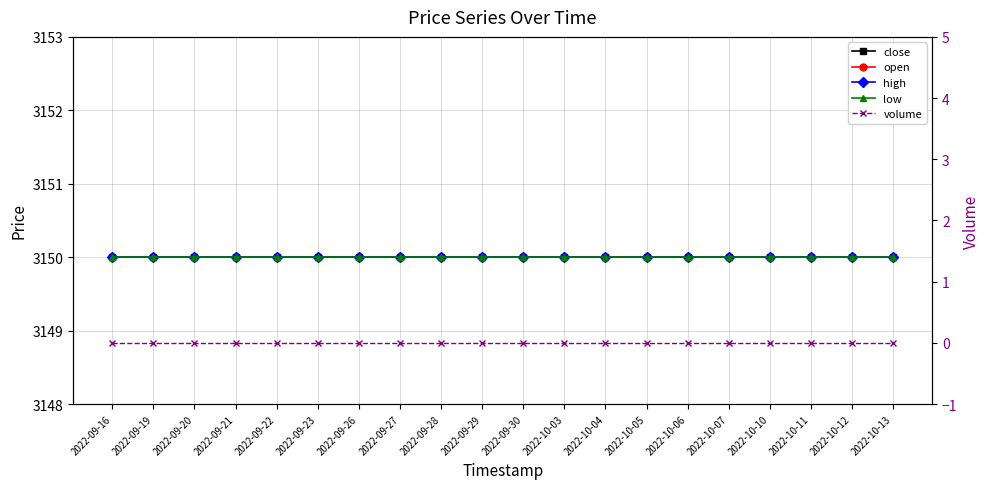

Reading left to right, extract all data points from this chart.

close: 2022-09-16=3150	2022-09-19=3150	2022-09-20=3150	2022-09-21=3150	2022-09-22=3150	2022-09-23=3150	2022-09-26=3150	2022-09-27=3150	2022-09-28=3150	2022-09-29=3150	2022-09-30=3150	2022-10-03=3150	2022-10-04=3150	2022-10-05=3150	2022-10-06=3150	2022-10-07=3150	2022-10-10=3150	2022-10-11=3150	2022-10-12=3150	2022-10-13=3150
open: 2022-09-16=3150	2022-09-19=3150	2022-09-20=3150	2022-09-21=3150	2022-09-22=3150	2022-09-23=3150	2022-09-26=3150	2022-09-27=3150	2022-09-28=3150	2022-09-29=3150	2022-09-30=3150	2022-10-03=3150	2022-10-04=3150	2022-10-05=3150	2022-10-06=3150	2022-10-07=3150	2022-10-10=3150	2022-10-11=3150	2022-10-12=3150	2022-10-13=3150
high: 2022-09-16=3150	2022-09-19=3150	2022-09-20=3150	2022-09-21=3150	2022-09-22=3150	2022-09-23=3150	2022-09-26=3150	2022-09-27=3150	2022-09-28=3150	2022-09-29=3150	2022-09-30=3150	2022-10-03=3150	2022-10-04=3150	2022-10-05=3150	2022-10-06=3150	2022-10-07=3150	2022-10-10=3150	2022-10-11=3150	2022-10-12=3150	2022-10-13=3150
low: 2022-09-16=3150	2022-09-19=3150	2022-09-20=3150	2022-09-21=3150	2022-09-22=3150	2022-09-23=3150	2022-09-26=3150	2022-09-27=3150	2022-09-28=3150	2022-09-29=3150	2022-09-30=3150	2022-10-03=3150	2022-10-04=3150	2022-10-05=3150	2022-10-06=3150	2022-10-07=3150	2022-10-10=3150	2022-10-11=3150	2022-10-12=3150	2022-10-13=3150
volume: 2022-09-16=0	2022-09-19=0	2022-09-20=0	2022-09-21=0	2022-09-22=0	2022-09-23=0	2022-09-26=0	2022-09-27=0	2022-09-28=0	2022-09-29=0	2022-09-30=0	2022-10-03=0	2022-10-04=0	2022-10-05=0	2022-10-06=0	2022-10-07=0	2022-10-10=0	2022-10-11=0	2022-10-12=0	2022-10-13=0